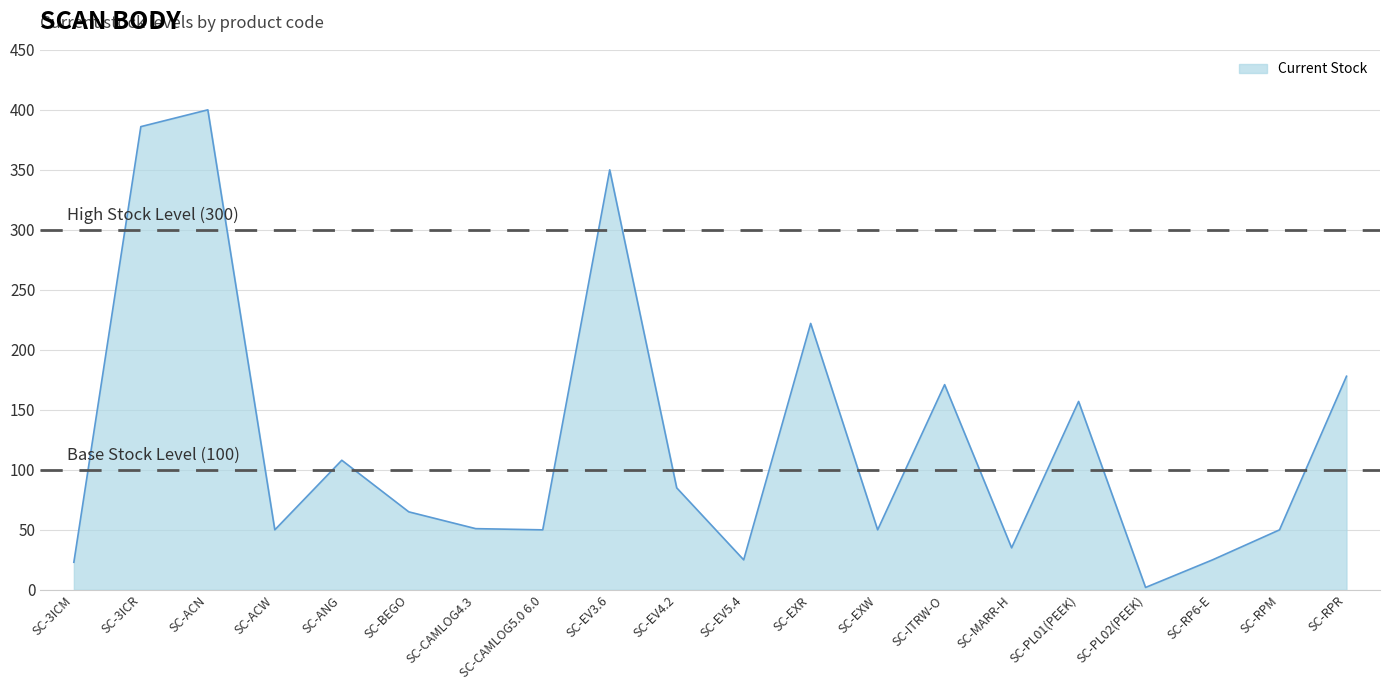

What position from the right is SC-EXR?

9